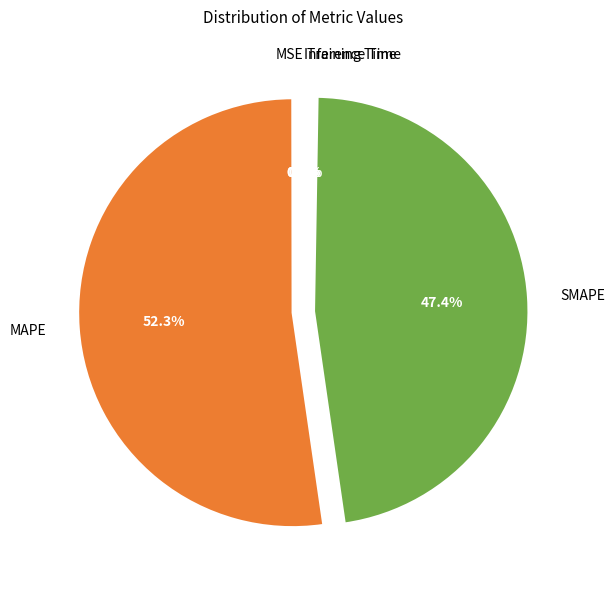

To the nearest percent, what is the difference between the largest and smallest slice percentages?

52%